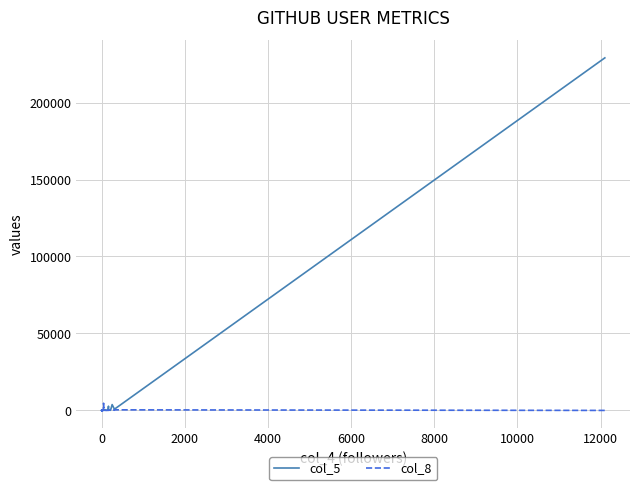

Does the chart have visible grid lines?

Yes